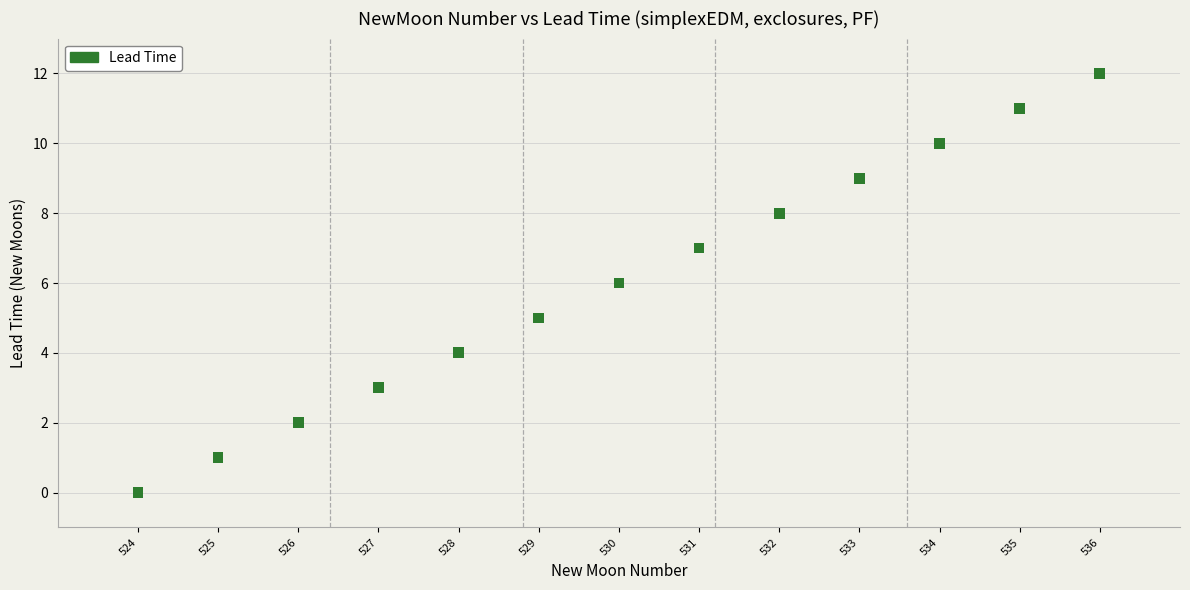

What is the range of X values (max minus min)?

12